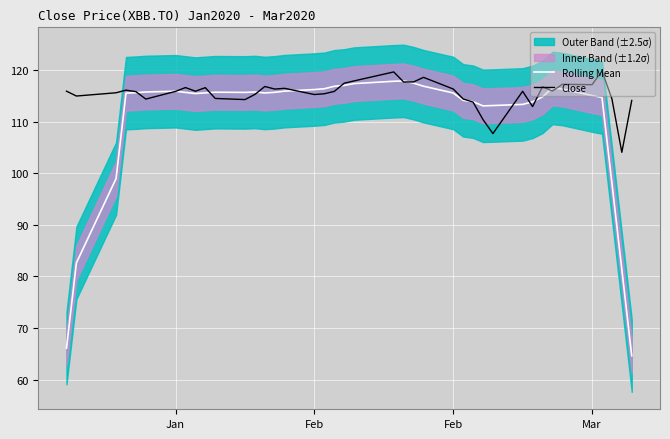

In Close, how many points are higher than both neighbors (excluding endpoints)?

11